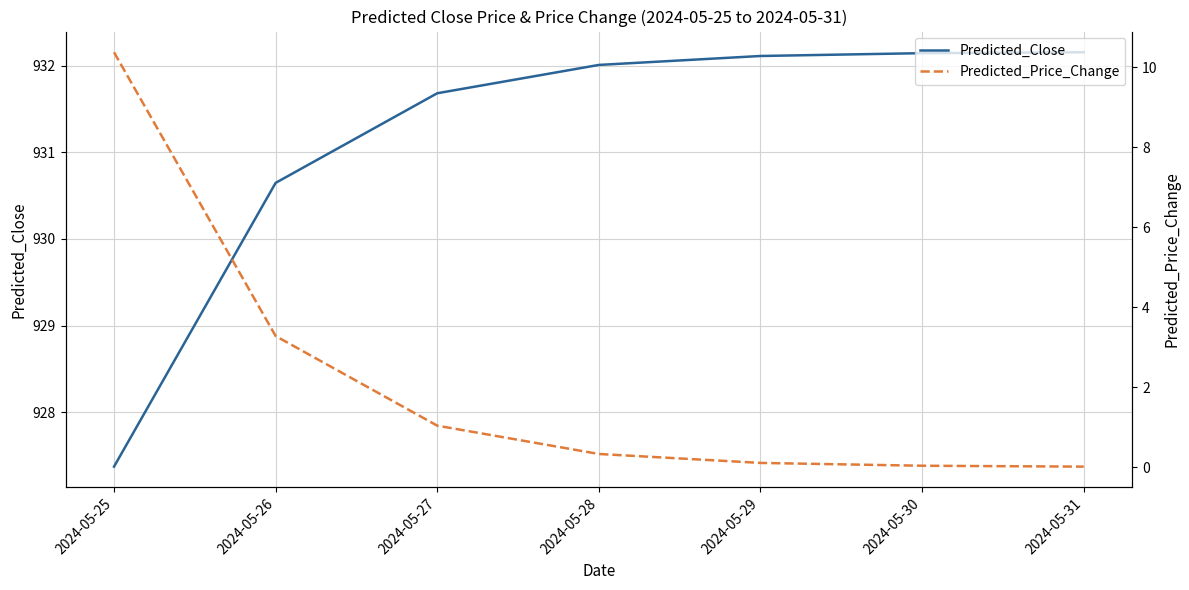

What is the total value across all series at 2024-05-29?

932.2